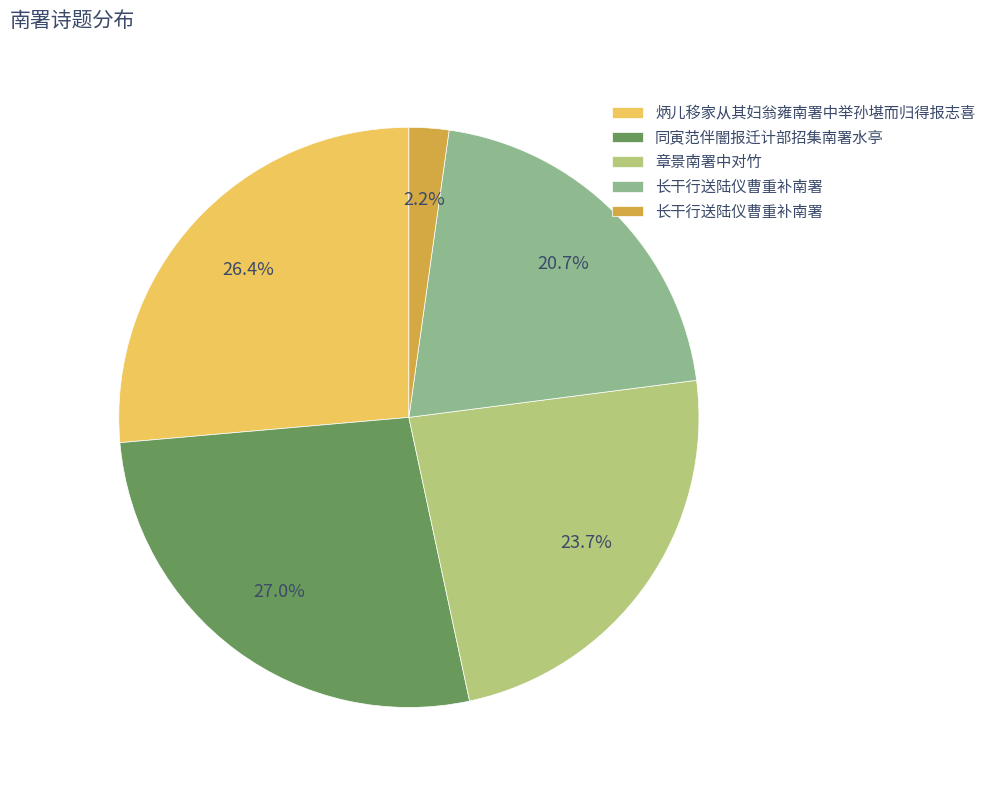

Is there any slice that represents more than half of the pie?

No